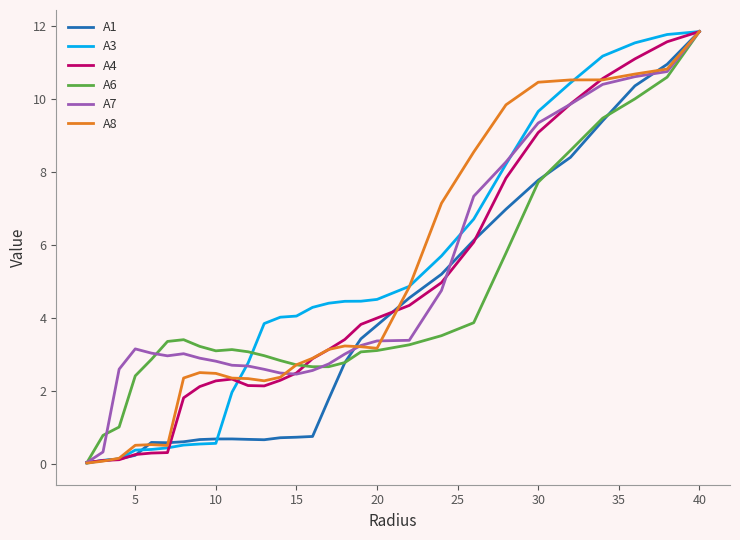

Does the chart display data point markers on the line(s)?

No